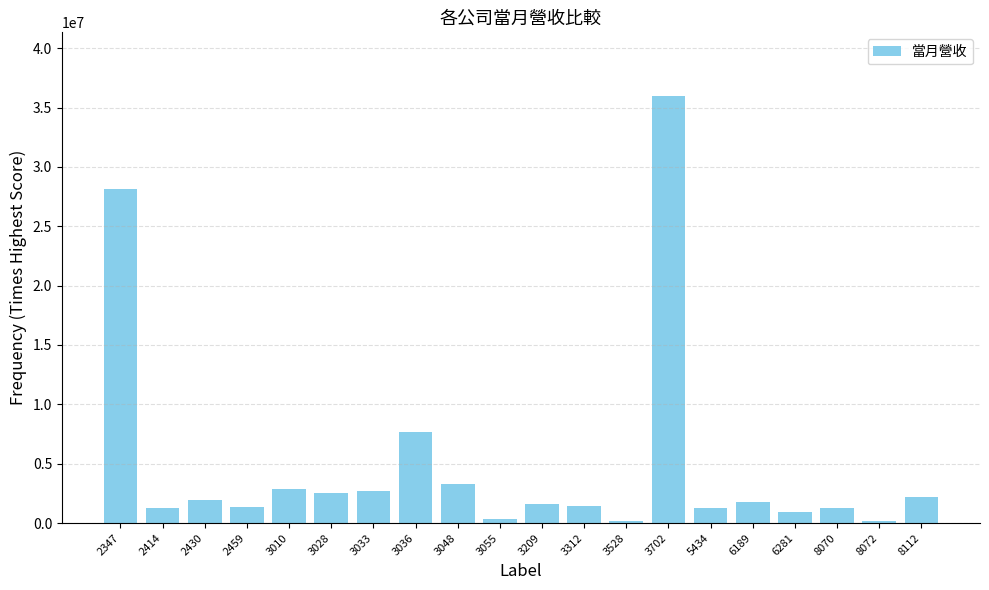

Does the chart contain stacked bars?

No